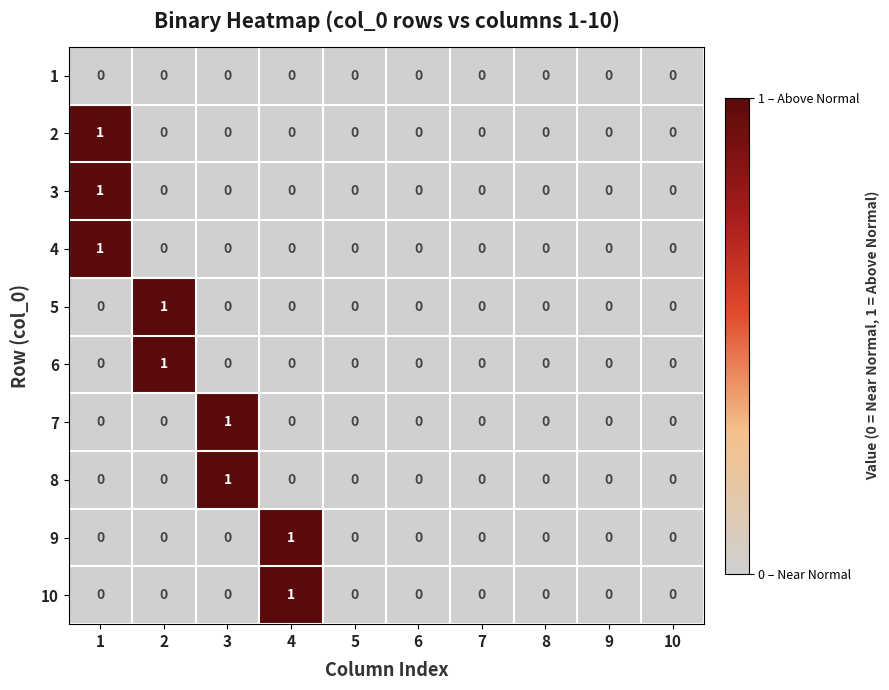

True or false: 10 has a value of 0 at 5.

True